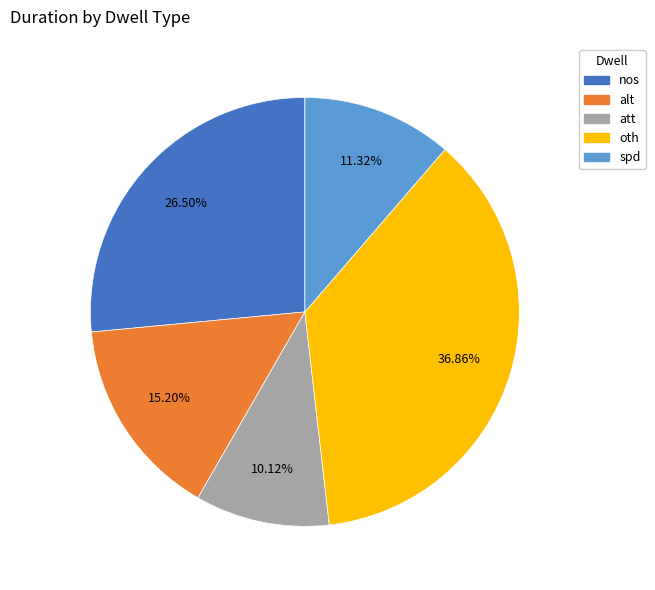

The alt slice represents 15% of the pie. True or false?

True